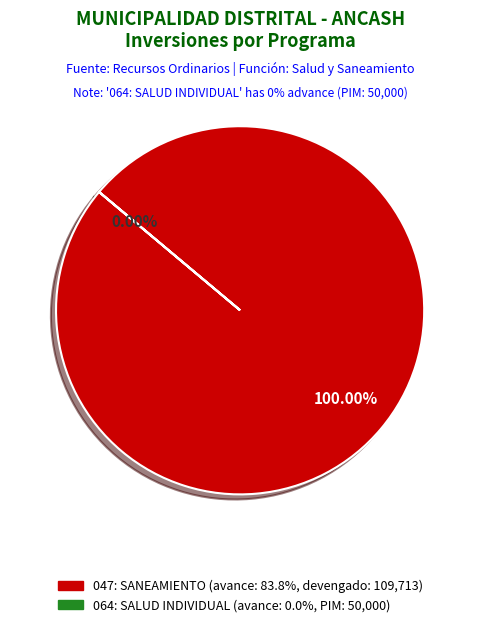

To the nearest percent, what is the average slice percentage?

50%